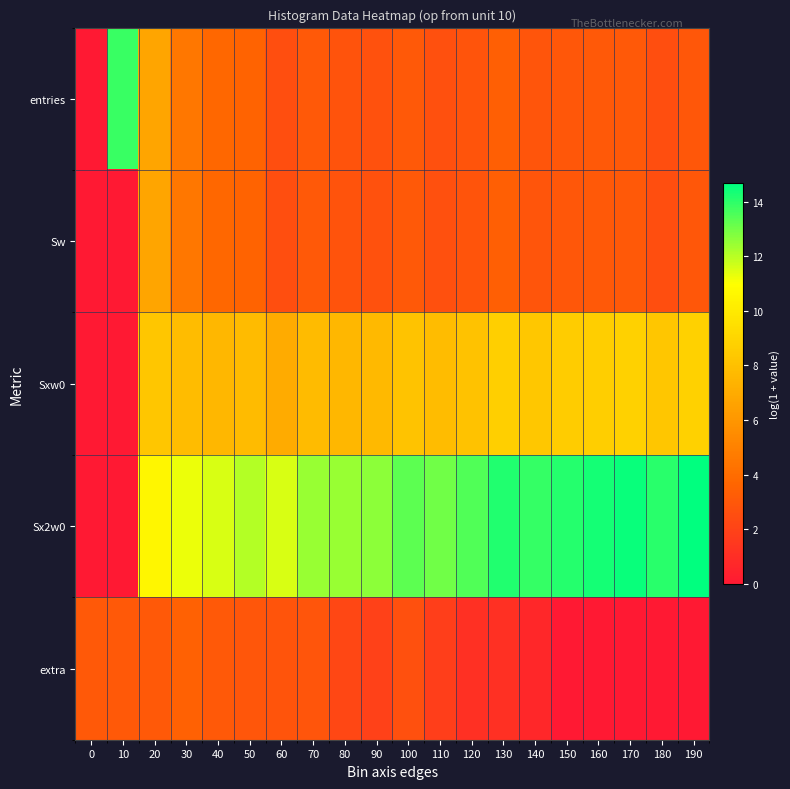

Rank the series at 50 from lowest to highest value.

extra, entries, Sw, Sxw0, Sx2w0